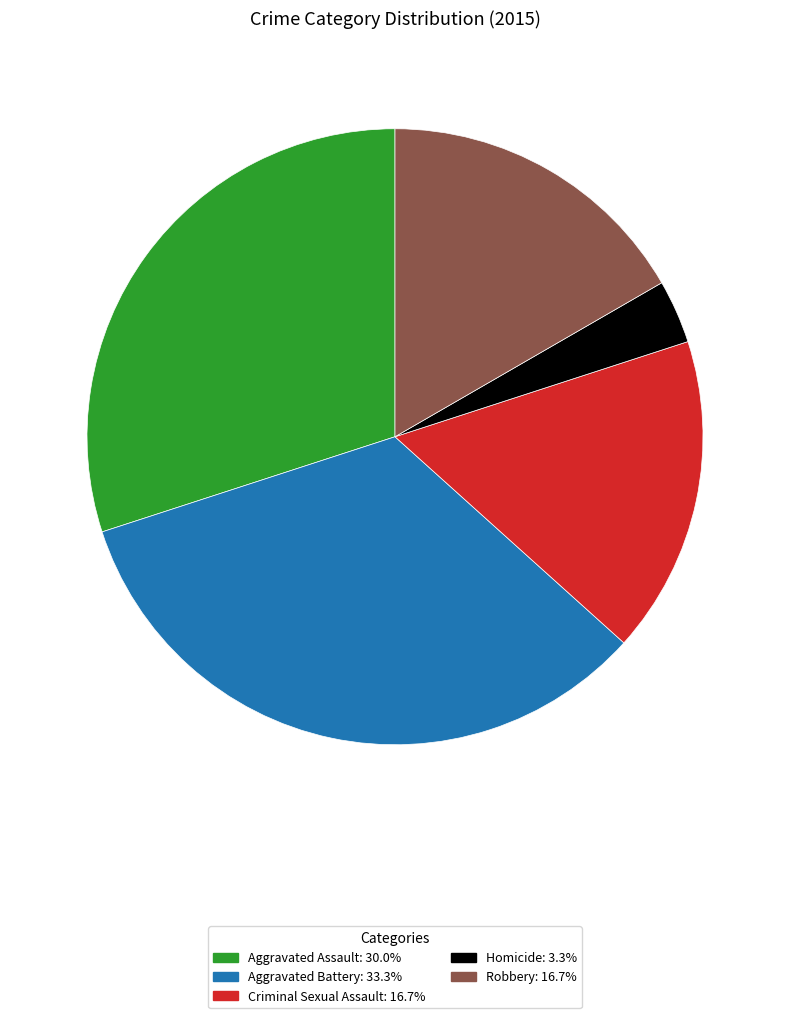

Combined, do Homicide and Aggravated Battery account for over 50%?

No